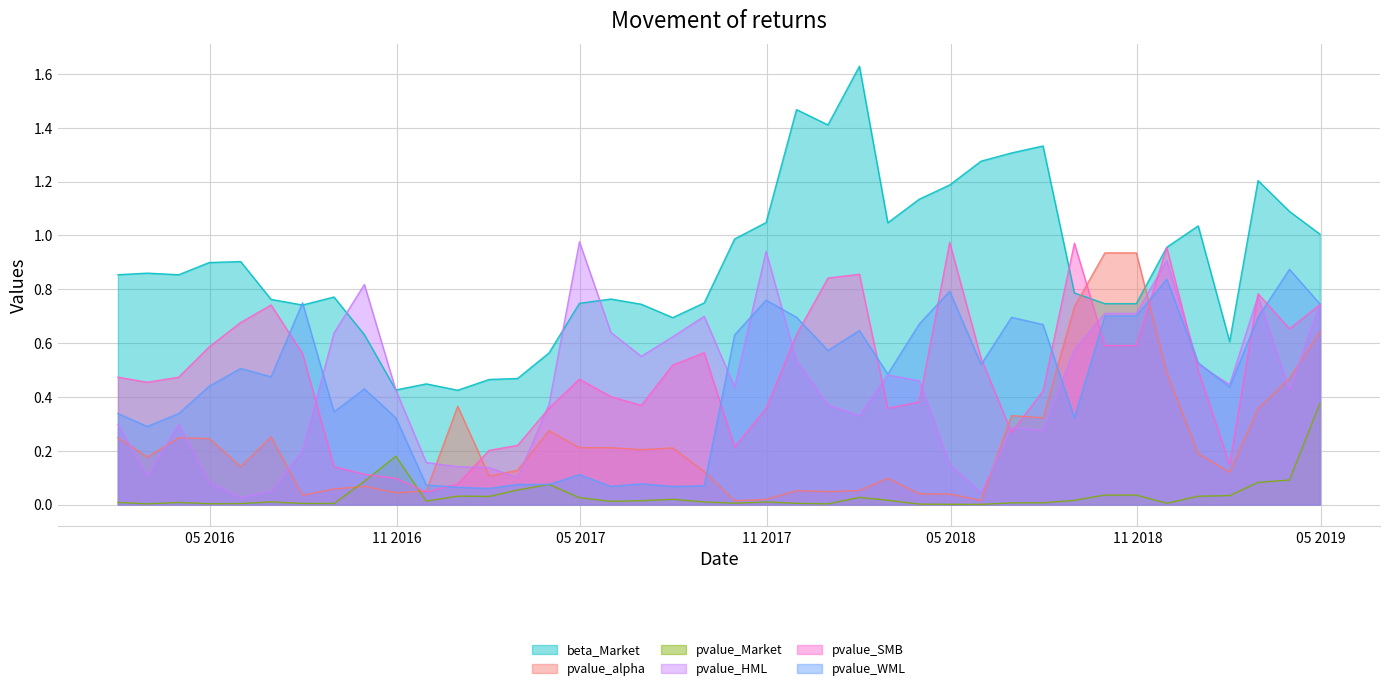

Which series has the widest spread of values?

beta_Market